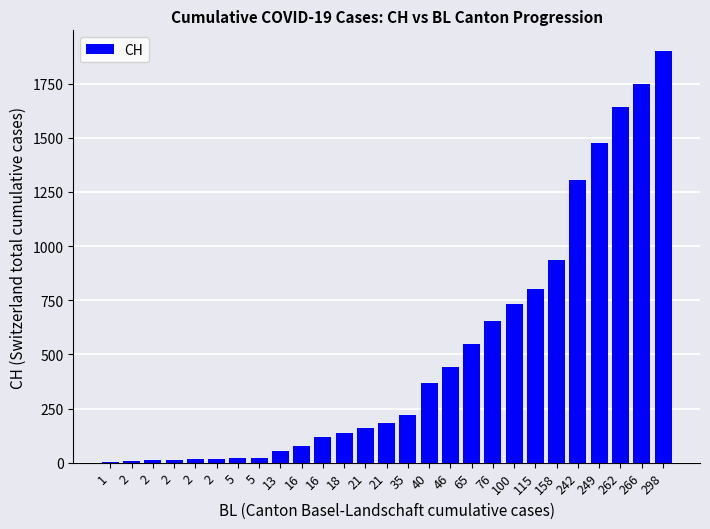

Rank the categories by value from highest to lowest.

298, 266, 262, 249, 242, 158, 115, 100, 76, 65, 46, 40, 35, 21, 21, 18, 16, 16, 13, 5, 5, 2, 2, 2, 2, 2, 1